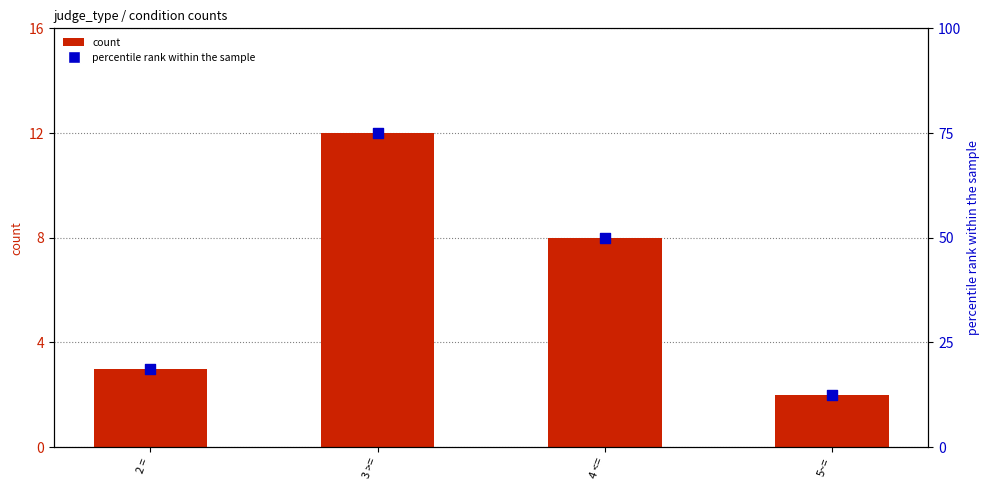

What are all the series names shown in the legend?

count, percentile rank within the sample